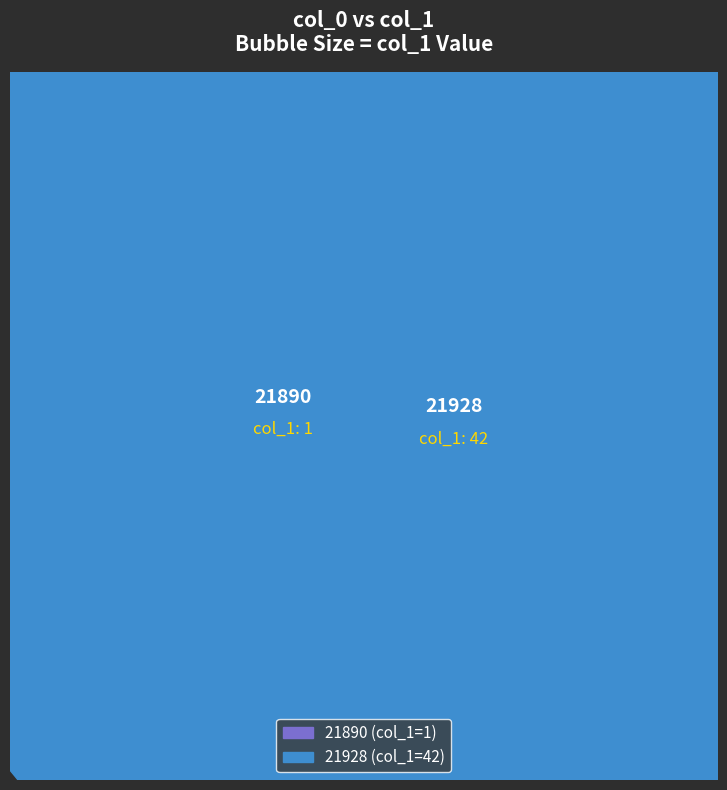

To the nearest percent, what percentage of the pie is 21928?

98%